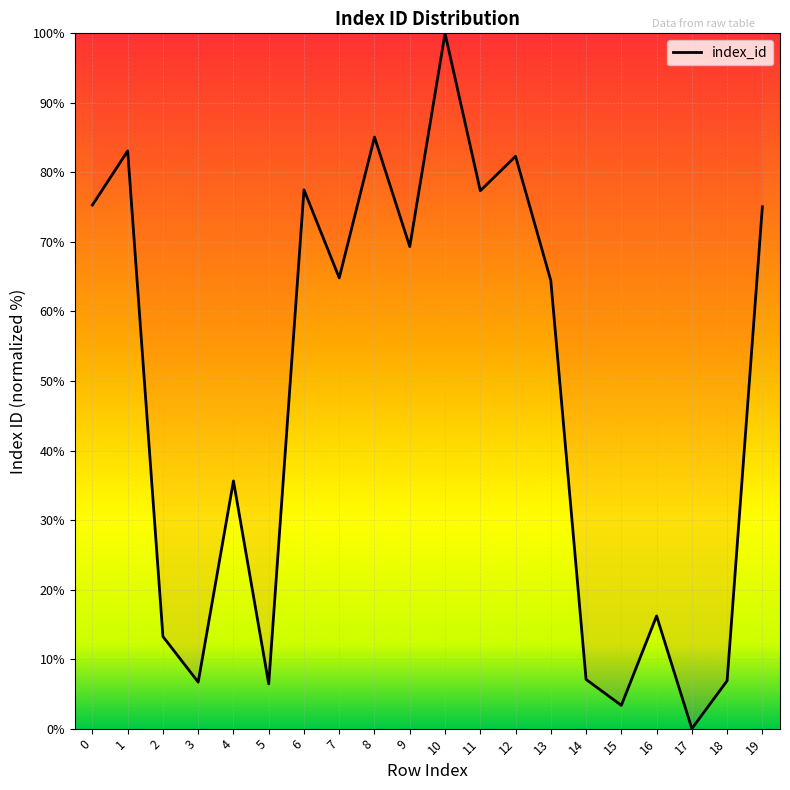

What is the ratio of the value at 11 to the value at 7?

1.2